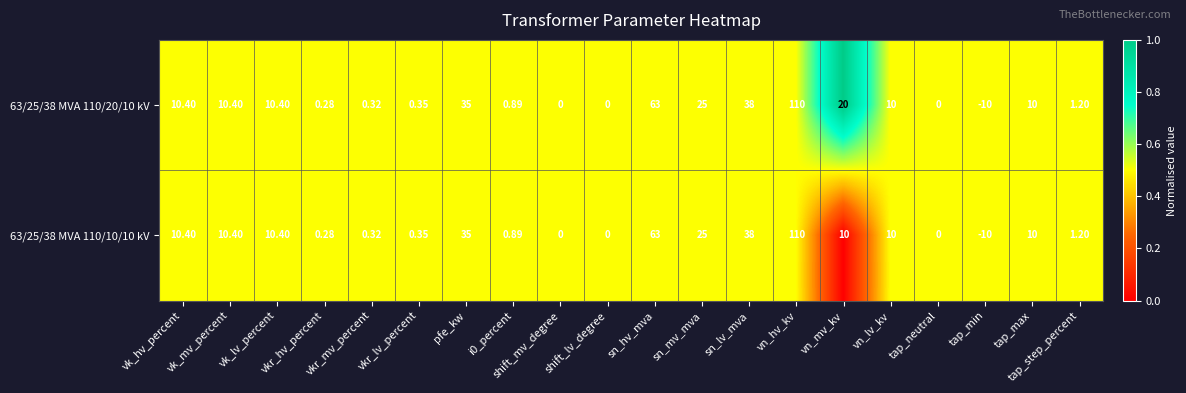

At which category does the chart reach its minimum across all series?

tap_min